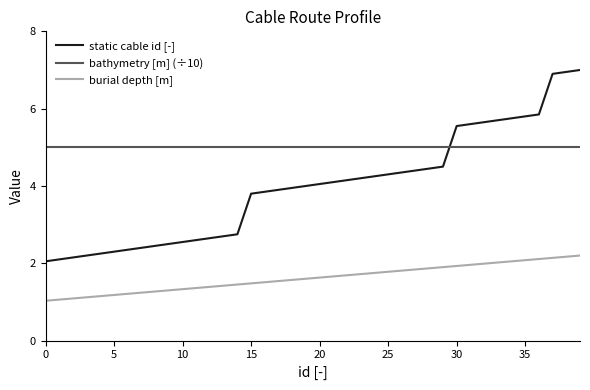

True or false: static cable id [-] and burial depth [m] cross at least once.

False